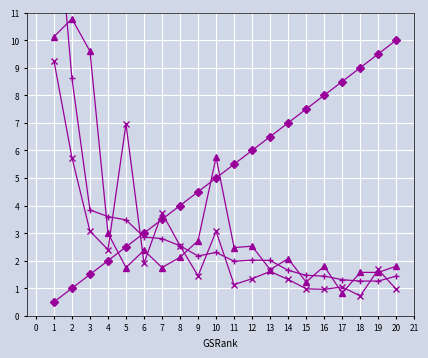

True or false: GSRank and CitesPerYear cross at least once.

True